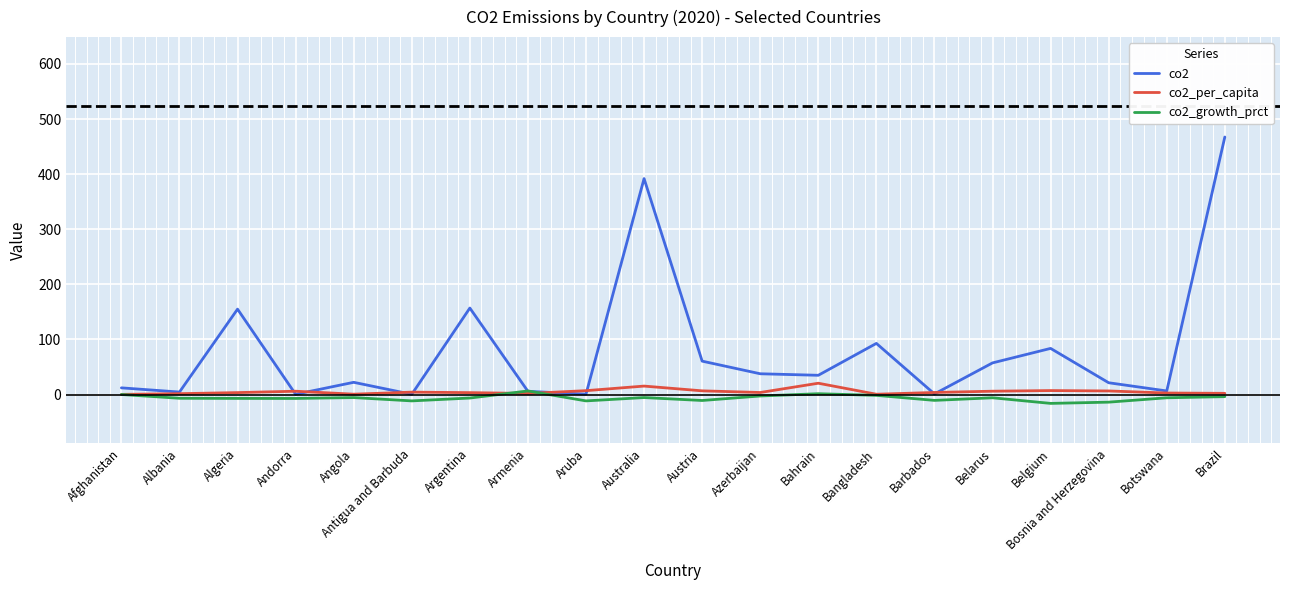

What is the maximum value shown in the chart?

467.4